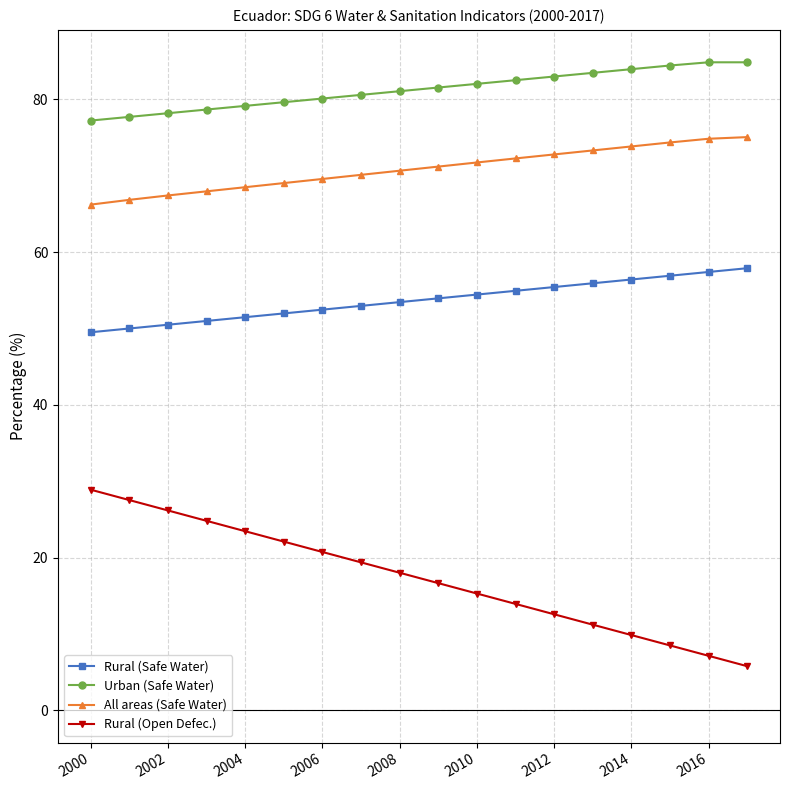

Rank the series by their average value, from highest to lowest.

Urban (Safe Water), All areas (Safe Water), Rural (Safe Water), Rural (Open Defec.)